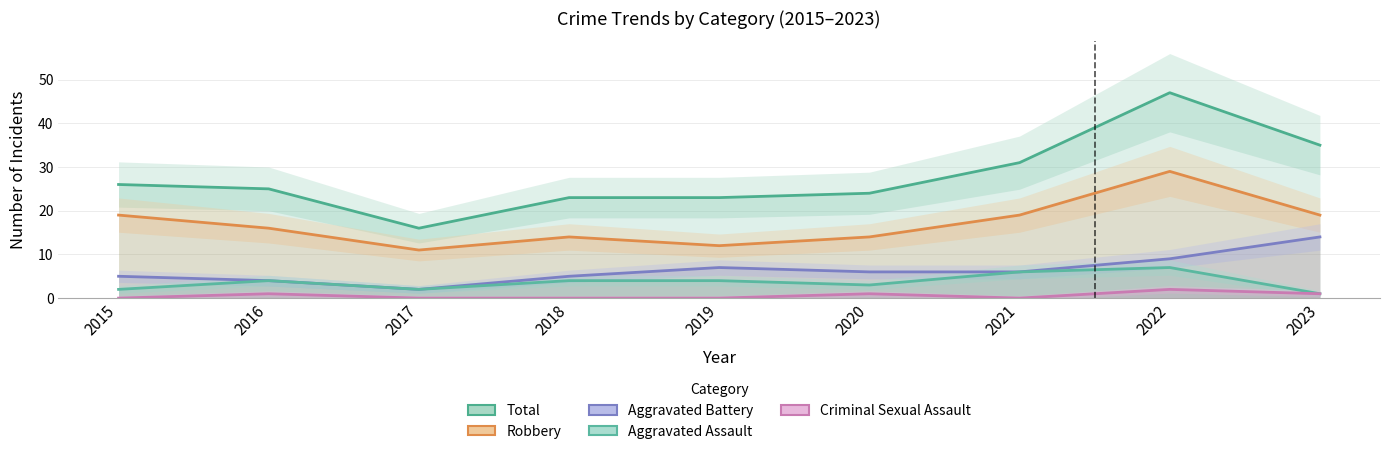

How many data points does each series have?

9